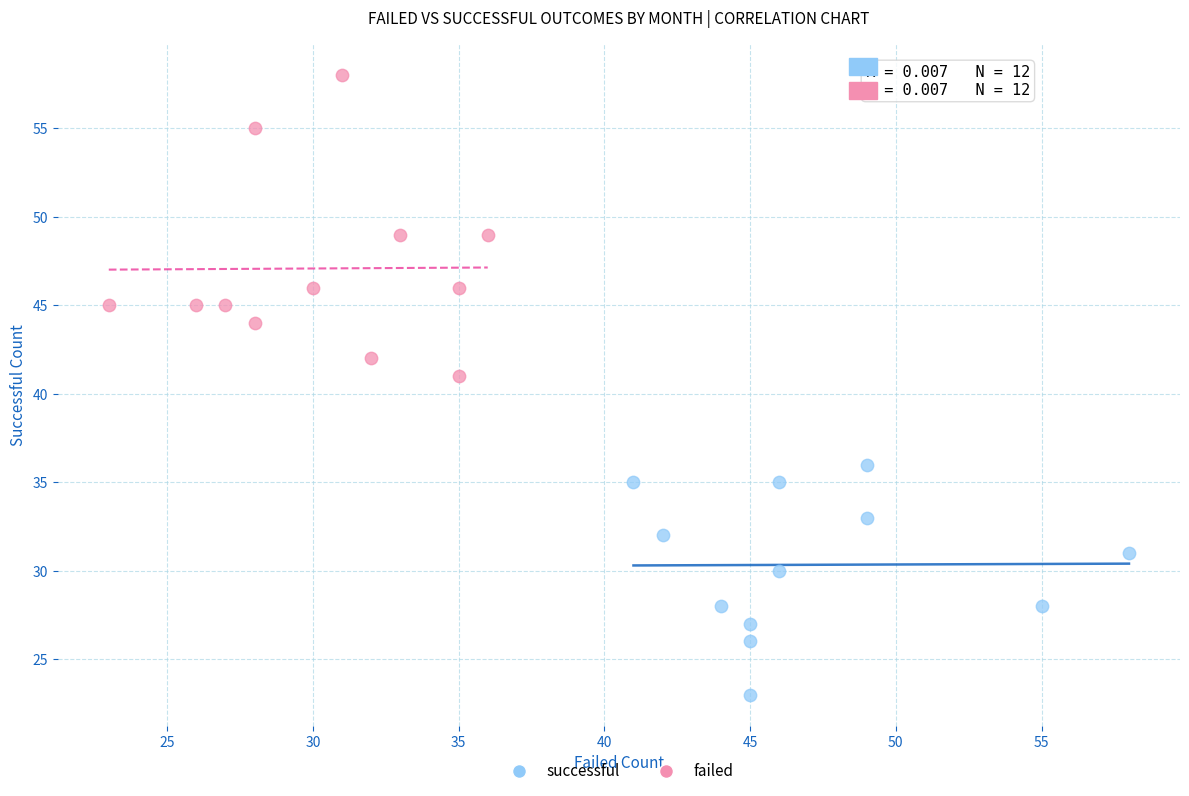

What are all the series names shown in the legend?

successful, failed